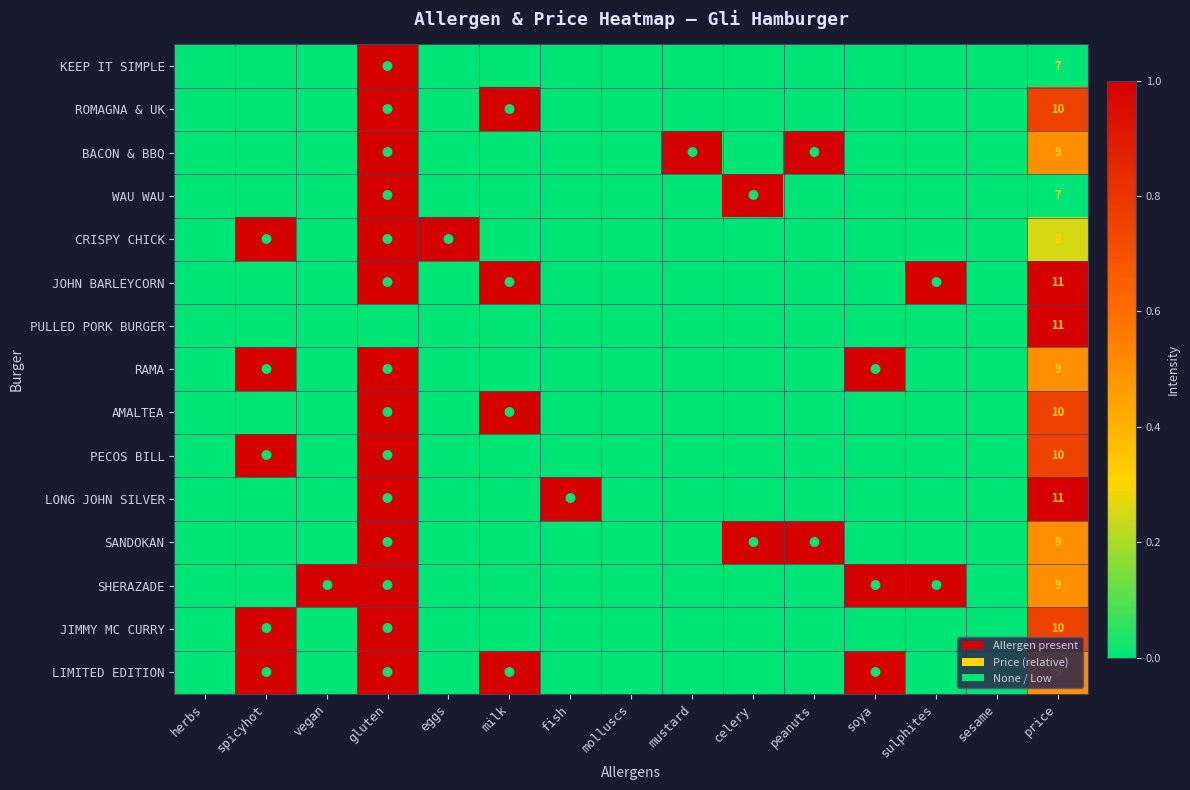

The value of WAU WAU at eggs is 0.0. True or false?

True